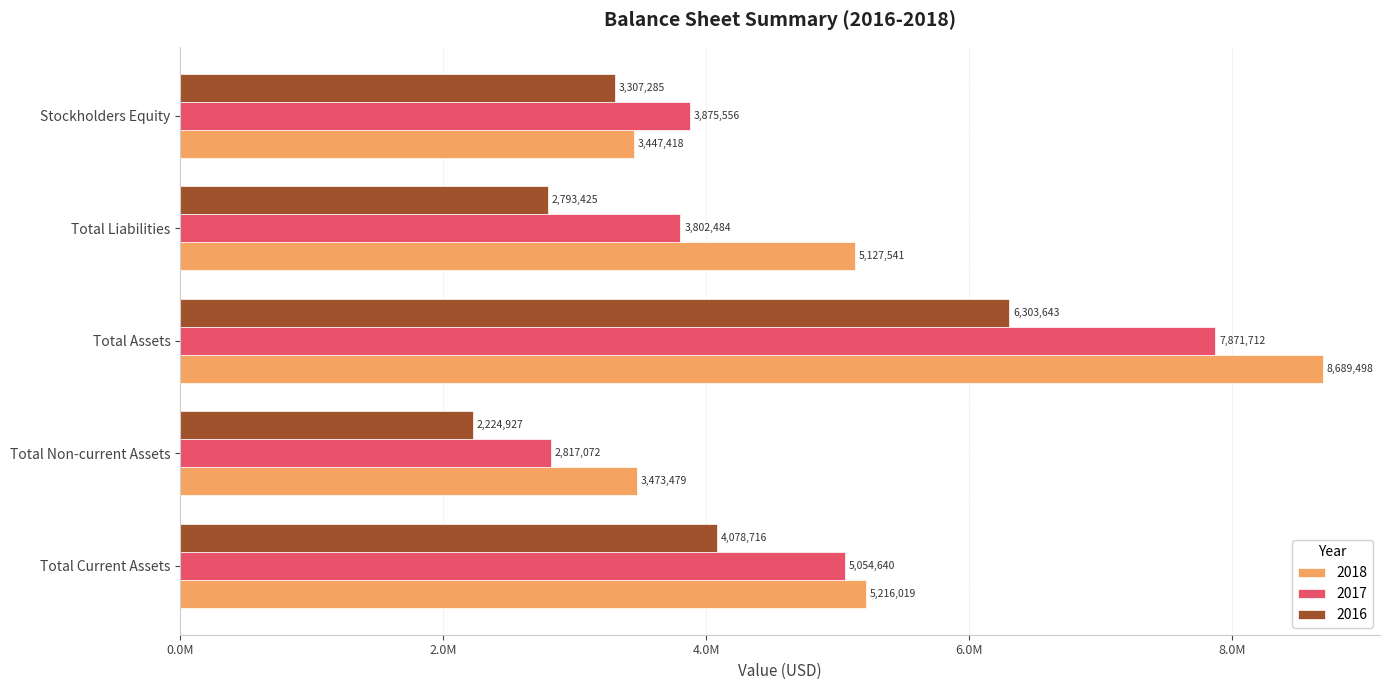

Reading left to right, list all the values displayed in this chart.

2018: 5216019	3473479	8689498	5127541	3447418
2017: 5054640	2817072	7871712	3802484	3875556
2016: 4078716	2224927	6303643	2793425	3307285